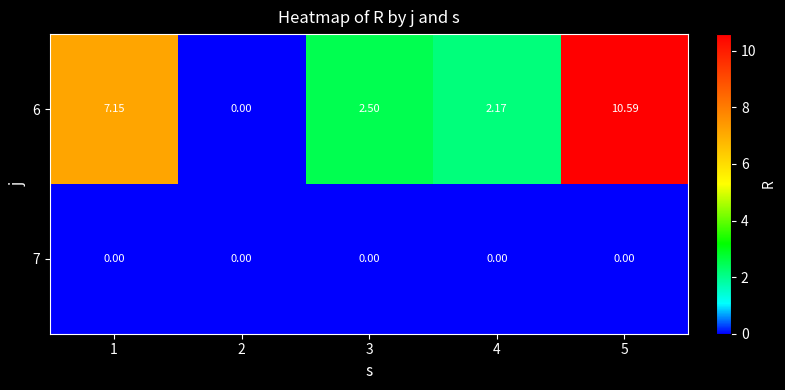

Which series has the largest range (max minus min)?

6